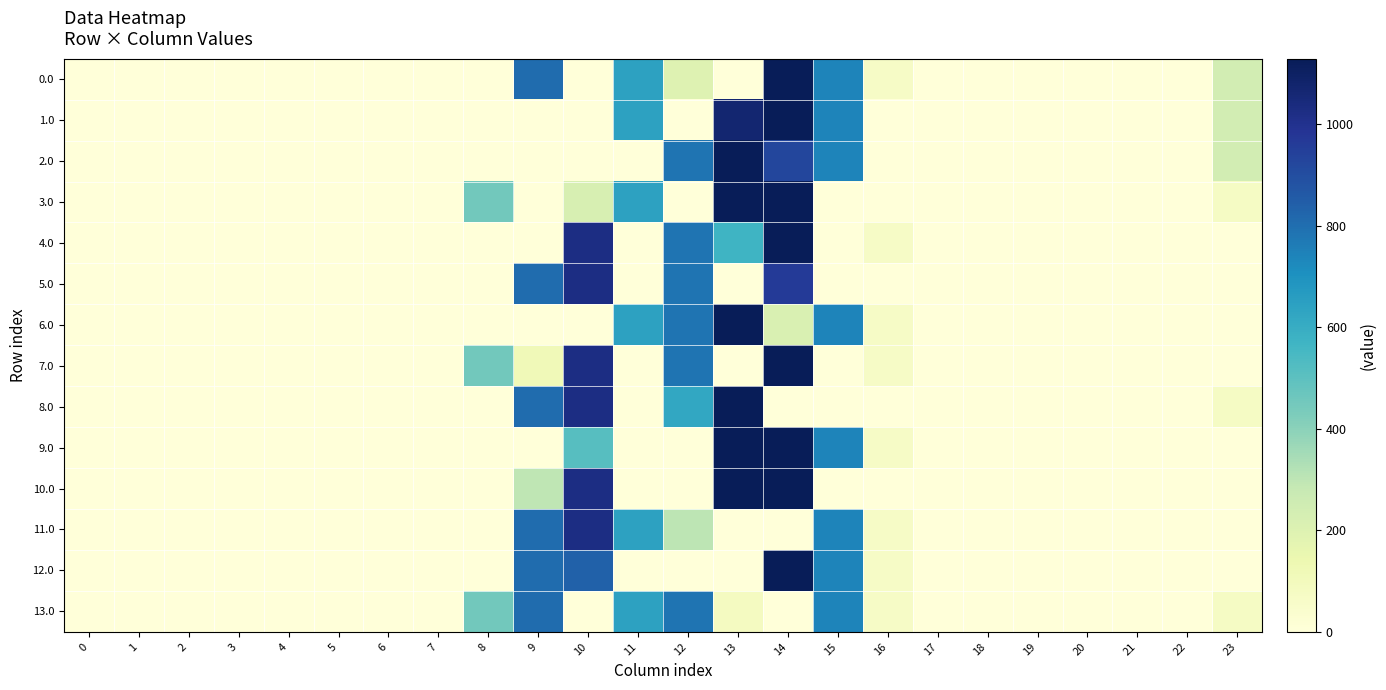

Reading right to left, extract all data points from this chart.

0.0: 23=239.7	22=0.0	21=0.0	20=0.0	19=0.0	18=0.0	17=0.0	16=67.6	15=739.0	14=1128.3	13=0.0	12=196.8	11=640.9	10=0.0	9=804.0	8=0.0	7=0.0	6=0.0	5=0.0	4=0.0	3=0.0	2=0.0	1=0.0	0=0.0
1.0: 23=239.7	22=0.0	21=0.0	20=0.0	19=0.0	18=0.0	17=0.0	16=0.0	15=739.0	14=1128.3	13=1068.5	12=0.0	11=640.9	10=0.0	9=0.0	8=0.0	7=0.0	6=0.0	5=0.0	4=0.0	3=0.0	2=0.0	1=0.0	0=0.0
2.0: 23=239.7	22=0.0	21=0.0	20=0.0	19=0.0	18=0.0	17=0.0	16=0.0	15=739.0	14=924.2	13=1129.0	12=784.4	11=0.0	10=0.0	9=0.0	8=0.0	7=0.0	6=0.0	5=0.0	4=0.0	3=0.0	2=0.0	1=0.0	0=0.0
3.0: 23=71.8	22=0.0	21=0.0	20=0.0	19=0.0	18=0.0	17=0.0	16=0.0	15=0.0	14=1128.3	13=1129.0	12=0.0	11=640.9	10=224.2	9=0.0	8=454.2	7=0.0	6=0.0	5=0.0	4=0.0	3=0.0	2=0.0	1=0.0	0=0.0
4.0: 23=0.0	22=0.0	21=0.0	20=0.0	19=0.0	18=0.0	17=0.0	16=67.6	15=0.0	14=1128.3	13=573.2	12=784.4	11=0.0	10=1023.2	9=0.0	8=0.0	7=0.0	6=0.0	5=0.0	4=0.0	3=0.0	2=0.0	1=0.0	0=0.0
5.0: 23=0.0	22=0.0	21=0.0	20=0.0	19=0.0	18=0.0	17=0.0	16=0.0	15=0.0	14=965.1	13=0.0	12=784.4	11=0.0	10=1023.2	9=804.0	8=0.0	7=0.0	6=0.0	5=0.0	4=0.0	3=0.0	2=0.0	1=0.0	0=0.0
6.0: 23=0.0	22=0.0	21=0.0	20=0.0	19=0.0	18=0.0	17=0.0	16=67.6	15=739.0	14=215.7	13=1129.0	12=784.4	11=640.9	10=0.0	9=0.0	8=0.0	7=0.0	6=0.0	5=0.0	4=0.0	3=0.0	2=0.0	1=0.0	0=0.0
7.0: 23=0.0	22=0.0	21=0.0	20=0.0	19=0.0	18=0.0	17=0.0	16=67.6	15=0.0	14=1128.3	13=0.0	12=784.4	11=0.0	10=1023.2	9=119.0	8=454.2	7=0.0	6=0.0	5=0.0	4=0.0	3=0.0	2=0.0	1=0.0	0=0.0
8.0: 23=71.8	22=0.0	21=0.0	20=0.0	19=0.0	18=0.0	17=0.0	16=0.0	15=0.0	14=0.0	13=1129.0	12=620.5	11=0.0	10=1023.2	9=804.0	8=0.0	7=0.0	6=0.0	5=0.0	4=0.0	3=0.0	2=0.0	1=0.0	0=0.0
9.0: 23=0.0	22=0.0	21=0.0	20=0.0	19=0.0	18=0.0	17=0.0	16=67.6	15=739.0	14=1128.3	13=1129.0	12=0.0	11=0.0	10=512.7	9=0.0	8=0.0	7=0.0	6=0.0	5=0.0	4=0.0	3=0.0	2=0.0	1=0.0	0=0.0
10.0: 23=0.0	22=0.0	21=0.0	20=0.0	19=0.0	18=0.0	17=0.0	16=0.0	15=0.0	14=1128.3	13=1129.0	12=0.0	11=0.0	10=1023.2	9=296.2	8=0.0	7=0.0	6=0.0	5=0.0	4=0.0	3=0.0	2=0.0	1=0.0	0=0.0
11.0: 23=0.0	22=0.0	21=0.0	20=0.0	19=0.0	18=0.0	17=0.0	16=67.6	15=739.0	14=0.0	13=0.0	12=301.9	11=640.9	10=1023.2	9=804.0	8=0.0	7=0.0	6=0.0	5=0.0	4=0.0	3=0.0	2=0.0	1=0.0	0=0.0
12.0: 23=0.0	22=0.0	21=0.0	20=0.0	19=0.0	18=0.0	17=0.0	16=67.6	15=739.0	14=1128.3	13=0.0	12=0.0	11=0.0	10=837.7	9=804.0	8=0.0	7=0.0	6=0.0	5=0.0	4=0.0	3=0.0	2=0.0	1=0.0	0=0.0
13.0: 23=71.8	22=0.0	21=0.0	20=0.0	19=0.0	18=0.0	17=0.0	16=67.6	15=739.0	14=0.0	13=86.5	12=784.4	11=640.9	10=0.0	9=804.0	8=454.2	7=0.0	6=0.0	5=0.0	4=0.0	3=0.0	2=0.0	1=0.0	0=0.0